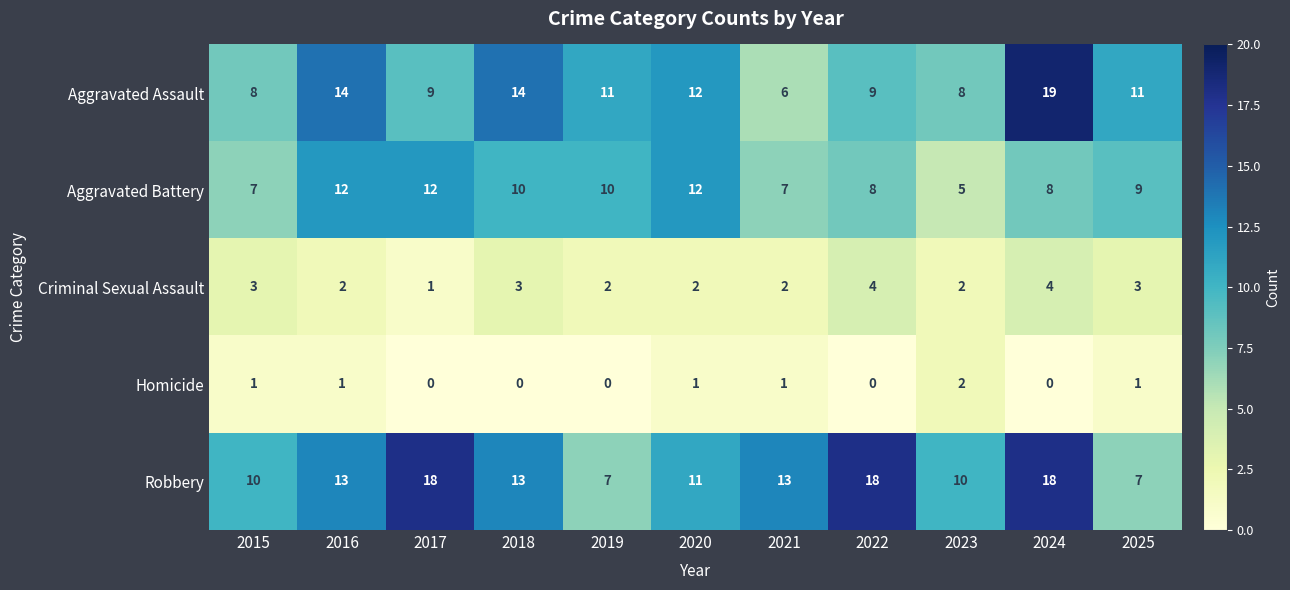

Is it true that Aggravated Battery equals 8 at 2022?

True